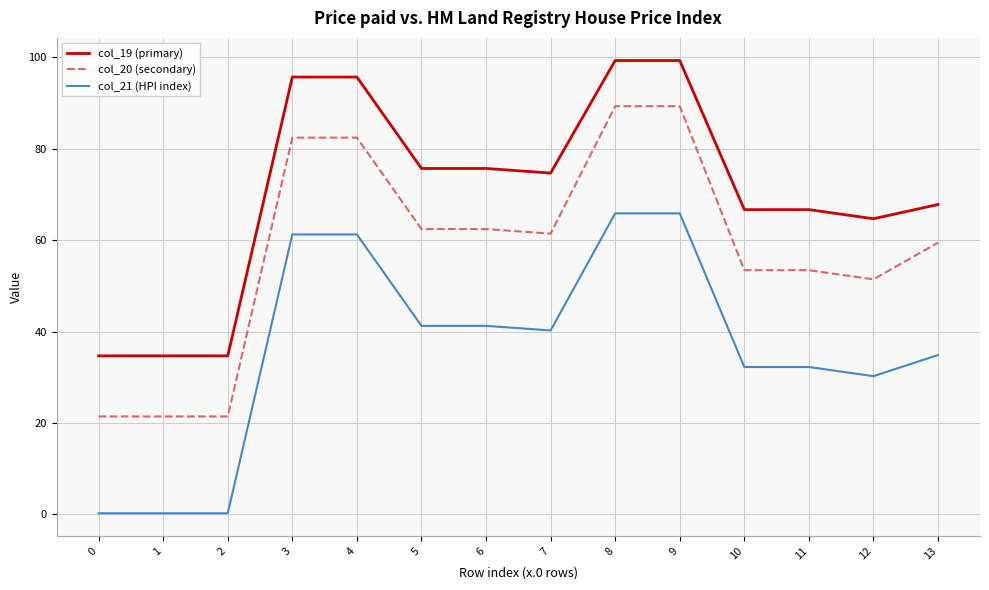

The col_20 (secondary) series shows 90.4 at 6. True or false?

False